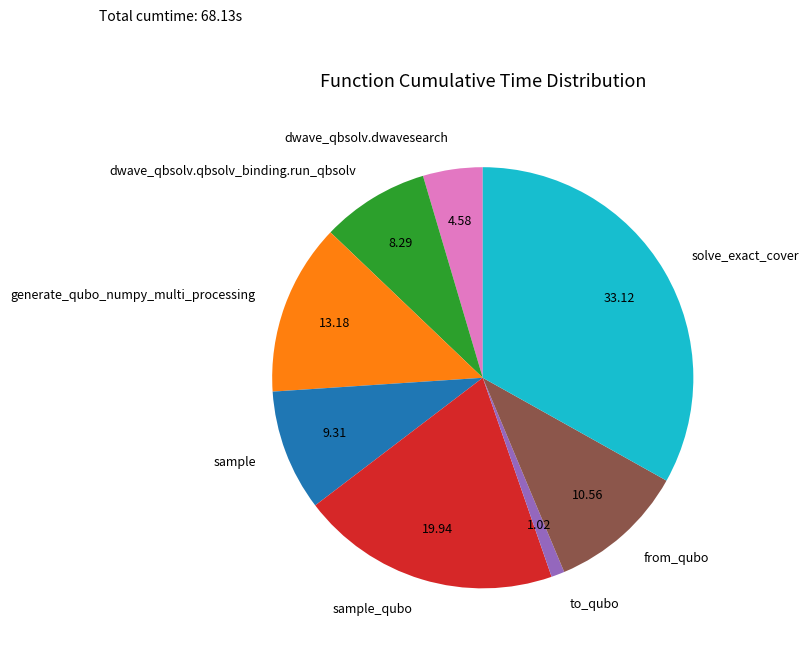

Which slice is the smallest?

to_qubo